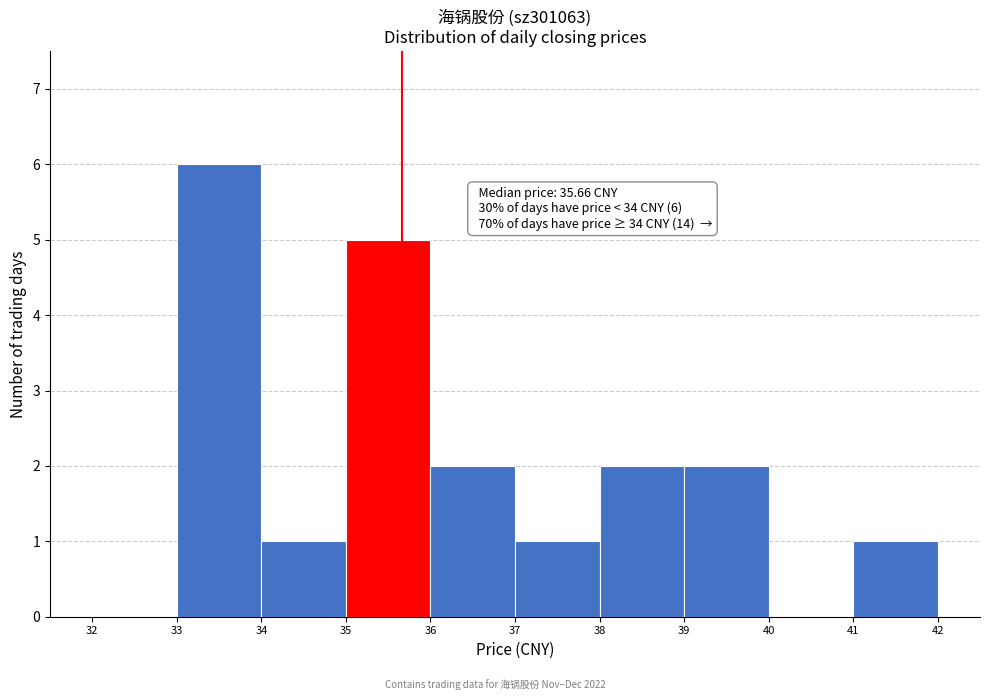

Which range on the x-axis has the tallest bar?

33 to 34